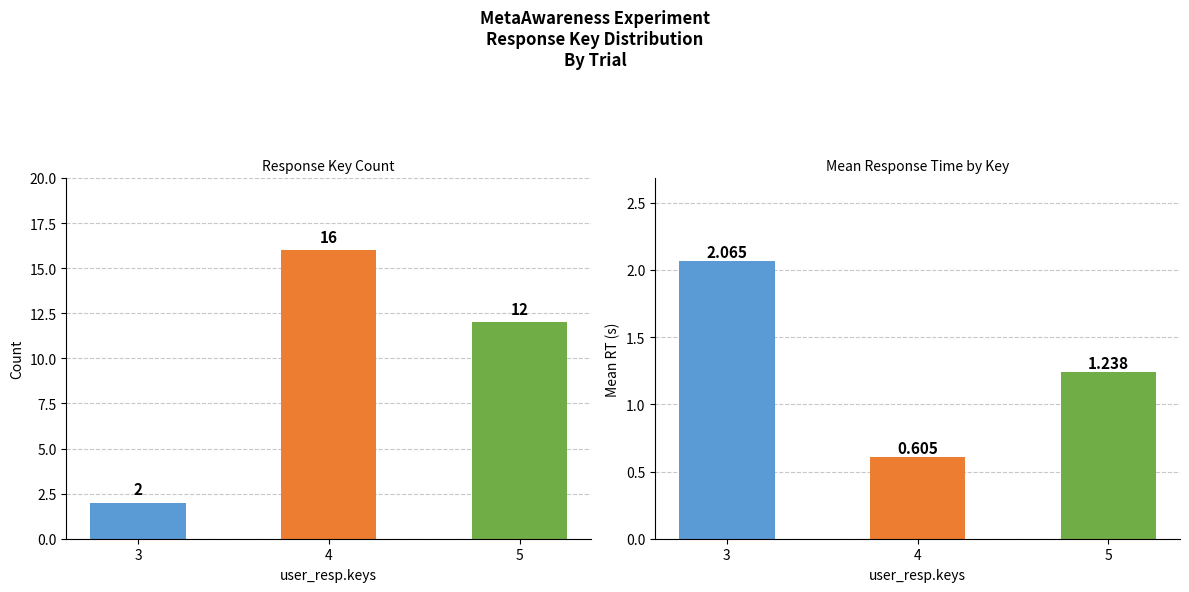

Is the value of Mean RT at 4 greater than the value of Count at 4?

No